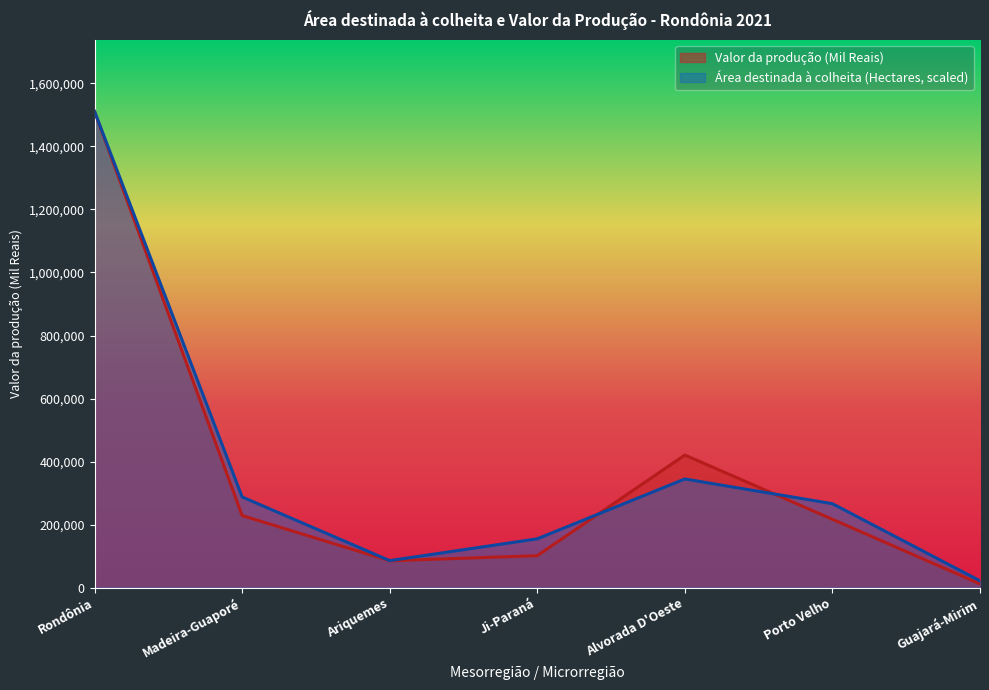

Which has a higher value, Porto Velho or Alvorada D'Oeste?

Alvorada D'Oeste